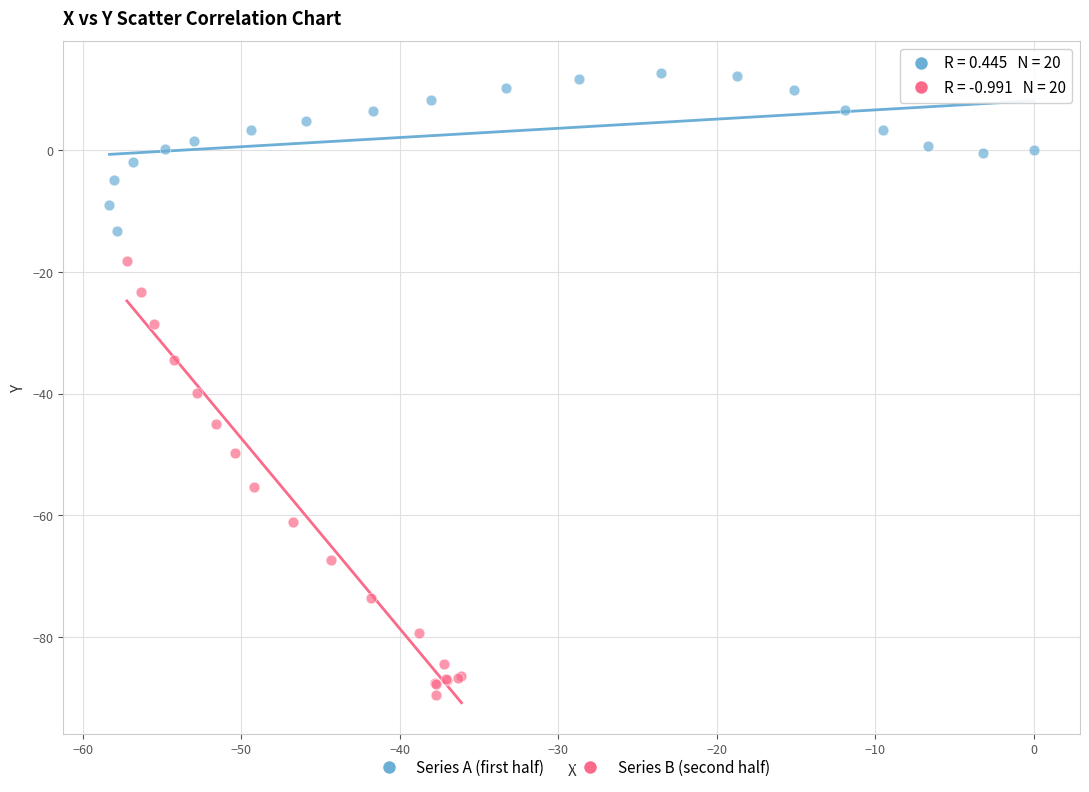

Which series reaches the minimum Y coordinate?

Series B (second half)